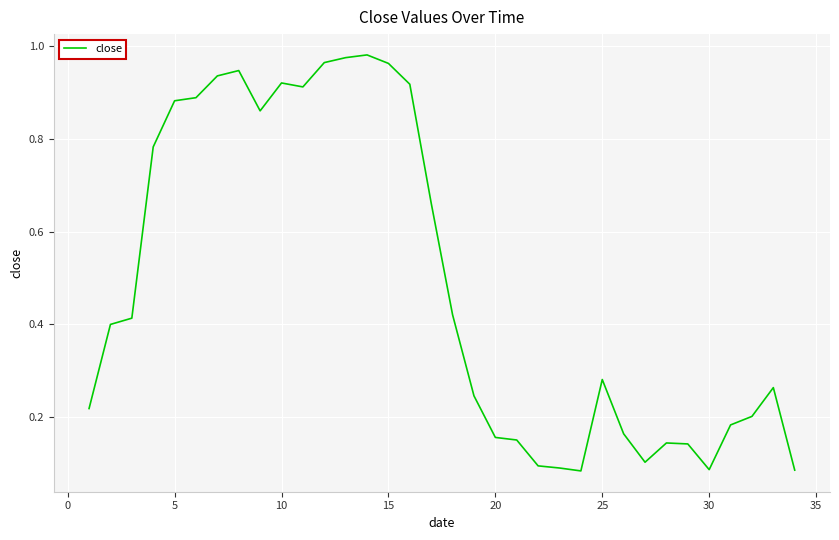

What is the average value?

0.5